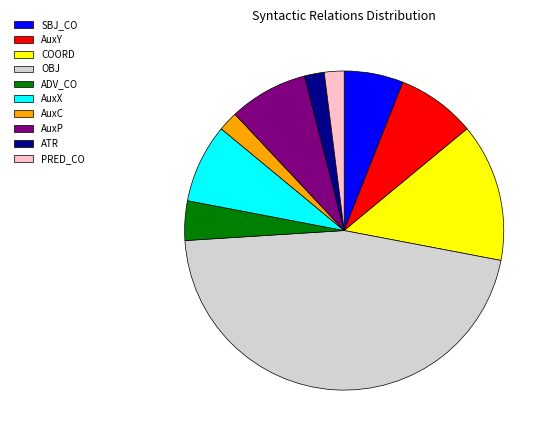

What is the largest slice in the pie chart?

OBJ